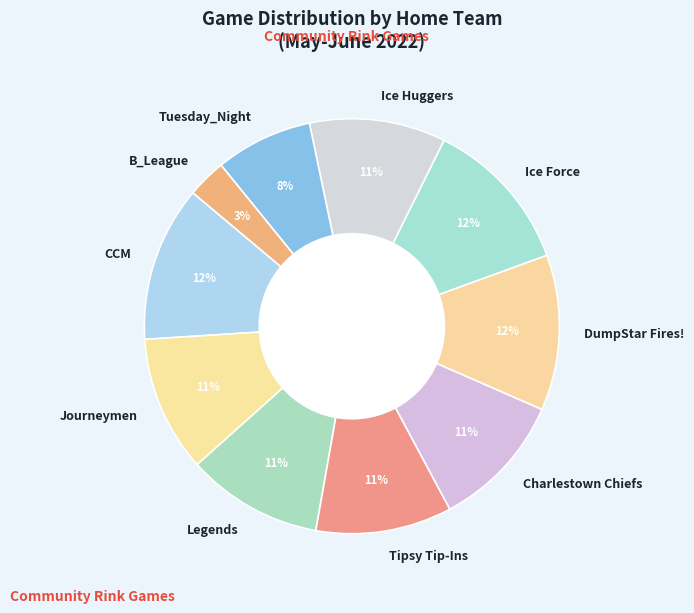

How many slices are in this pie chart?

10